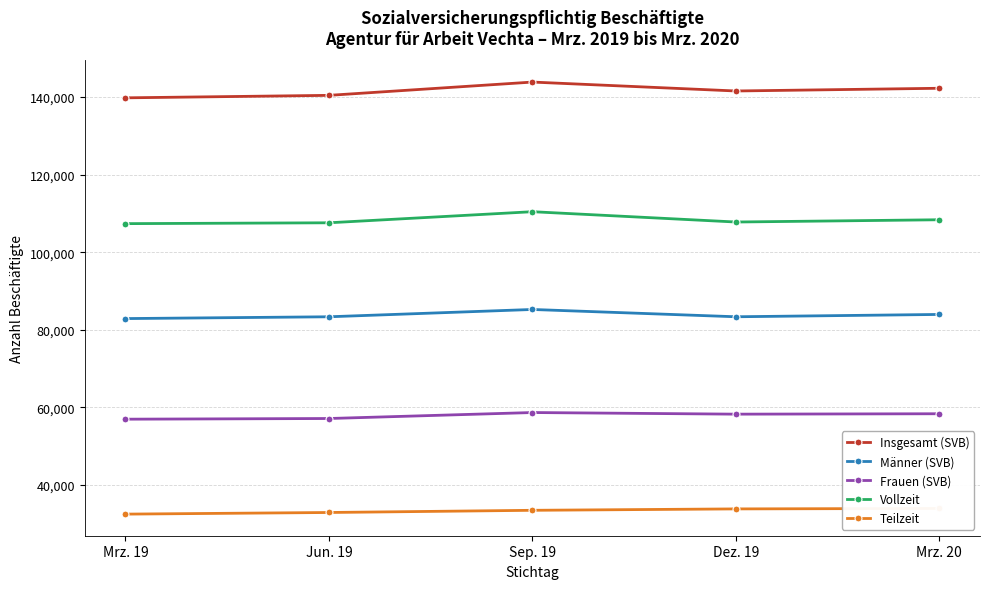

What is the difference between the Vollzeit values at Jun. 19 and Sep. 19?

2861